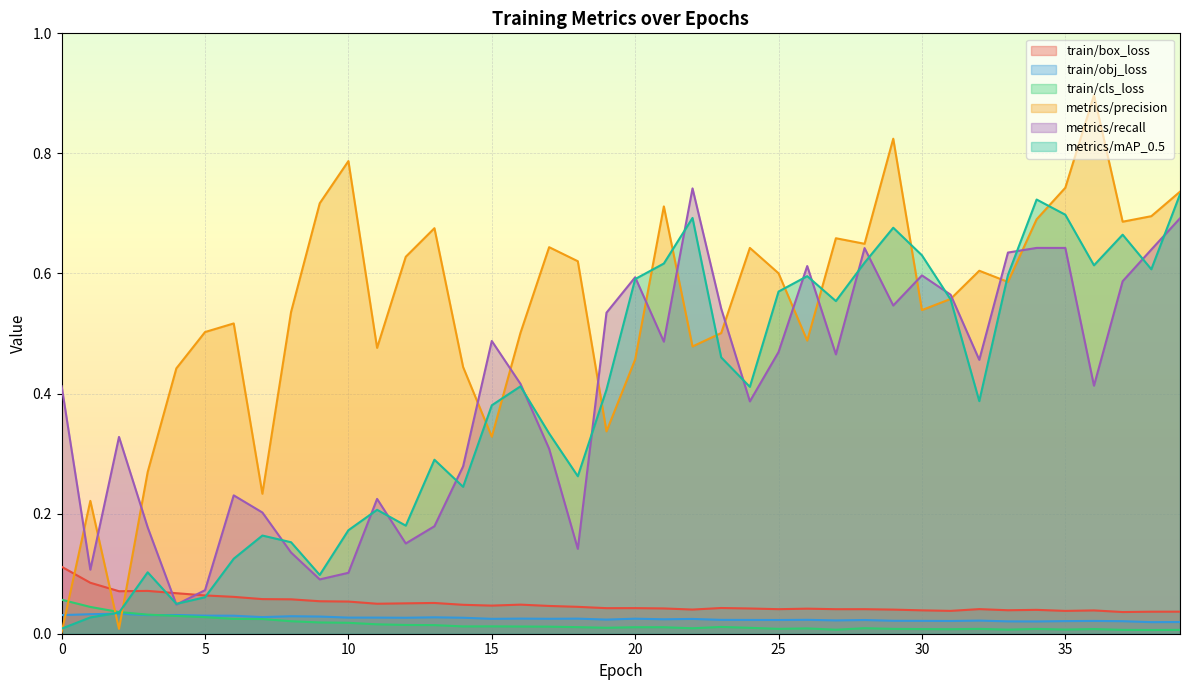

What is the value of the metrics/mAP_0.5 point at the 30th from the left?

0.7